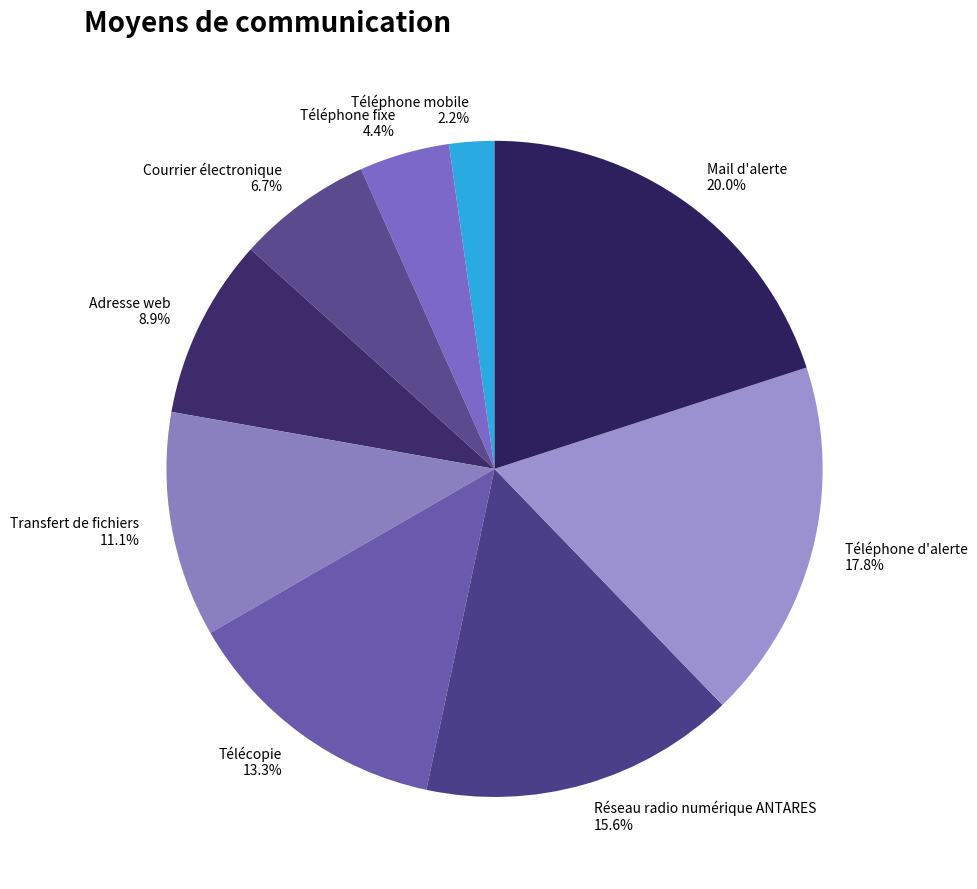

Rank the categories by value from highest to lowest.

Mail d'alerte, Téléphone d'alerte, Réseau radio numérique ANTARES, Télécopie, Transfert de fichiers, Adresse web, Courrier électronique, Téléphone fixe, Téléphone mobile